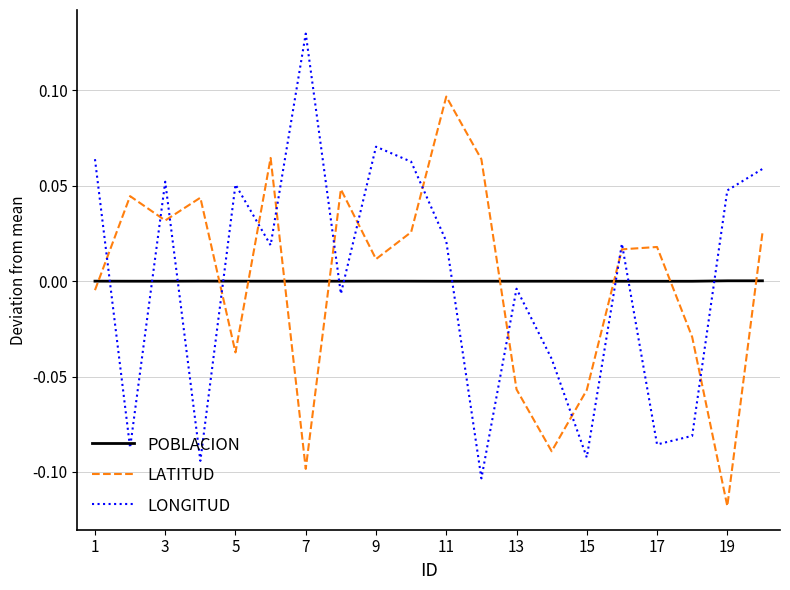

List the series in order of their peak value, highest first.

LONGITUD, LATITUD, POBLACION